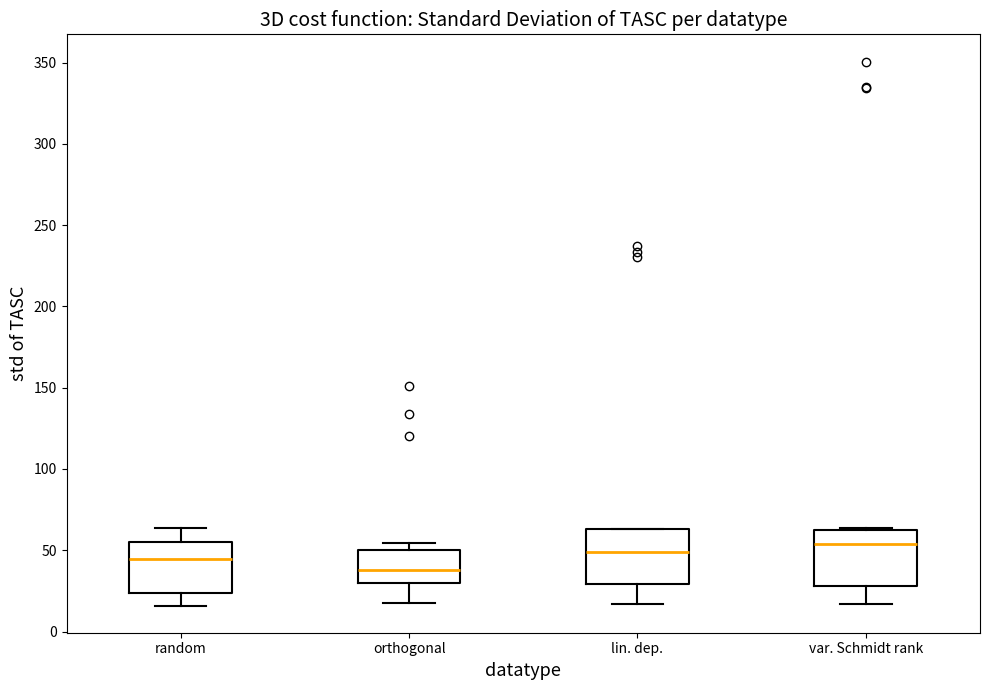

Where is the lower edge of the box for random on the y-axis? The values are not printed on the chart, so give them approximately, as read against the axis.

25